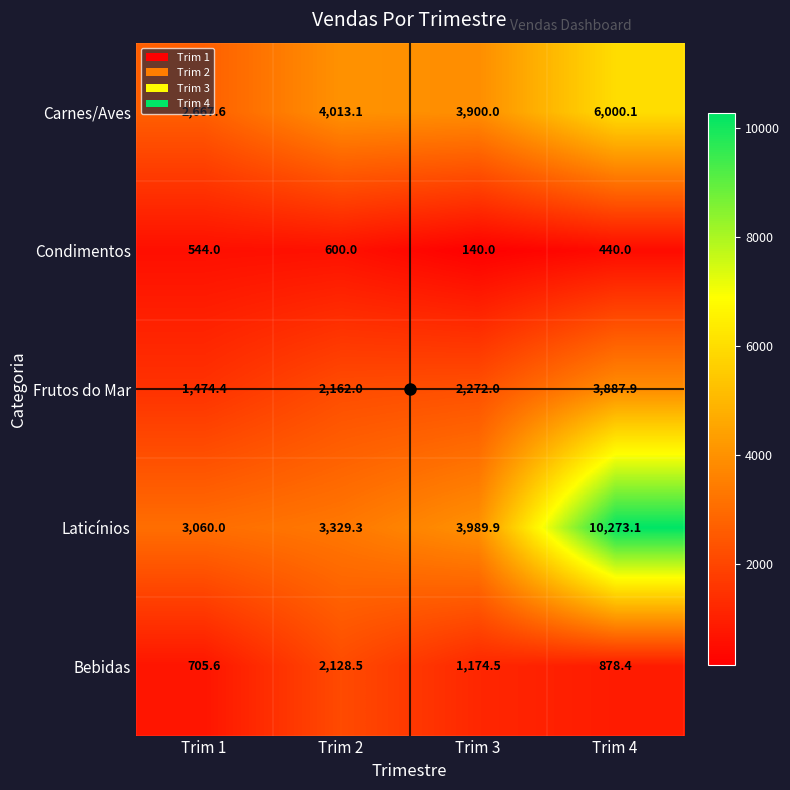

List the series in order of their peak value, lowest first.

Condimentos, Bebidas, Frutos do Mar, Carnes/Aves, Laticínios